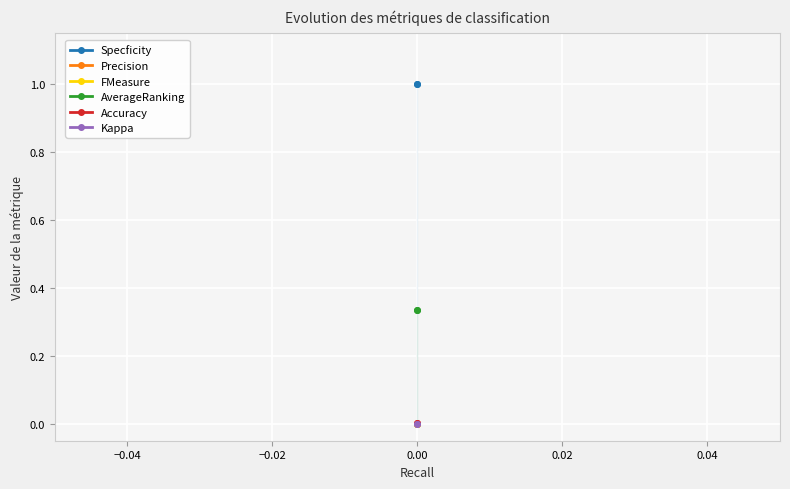

True or false: Accuracy has a value of 0.0 at 0.00.

False